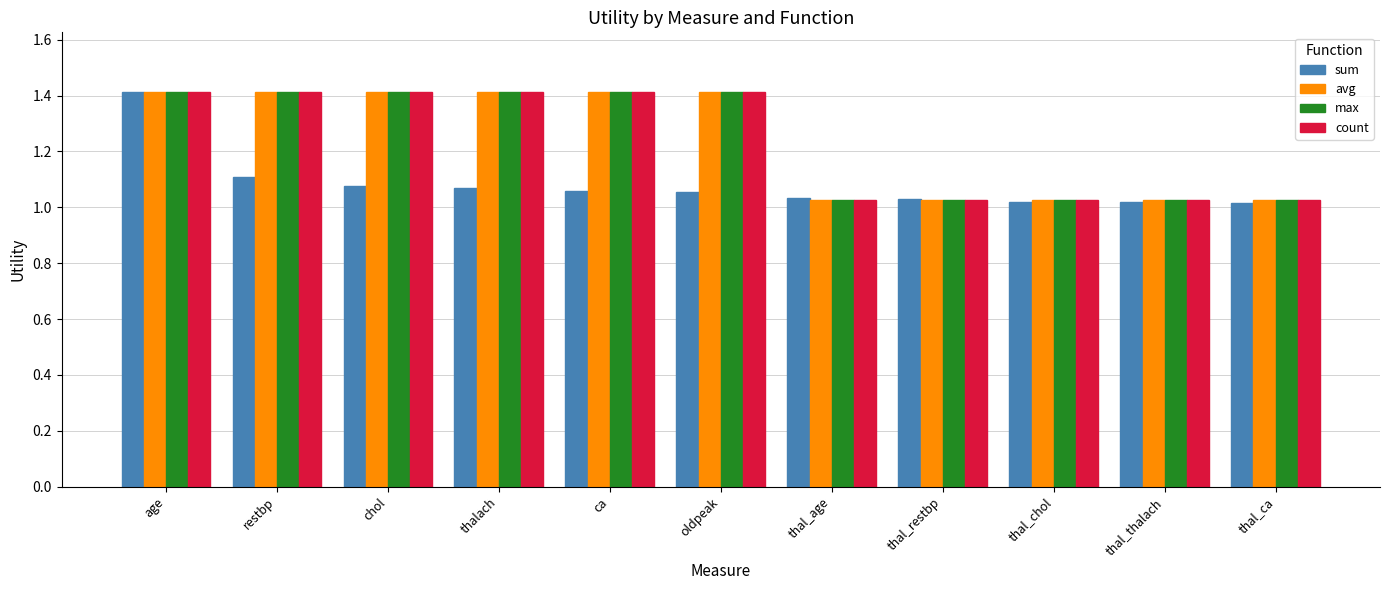

How many bars are there in total?

44